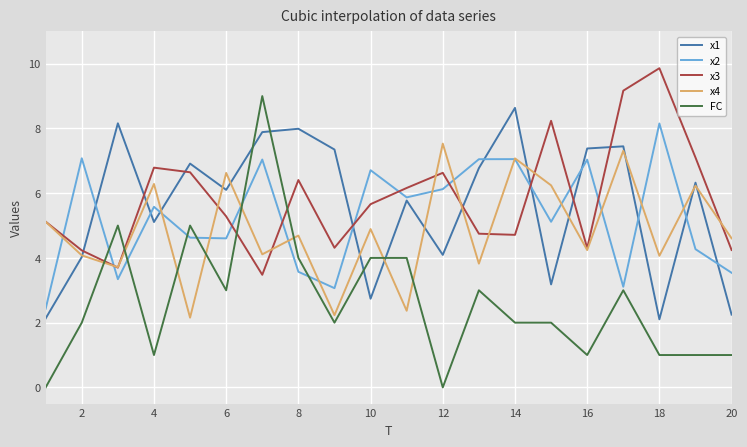

True or false: x3 and FC cross at least once.

True